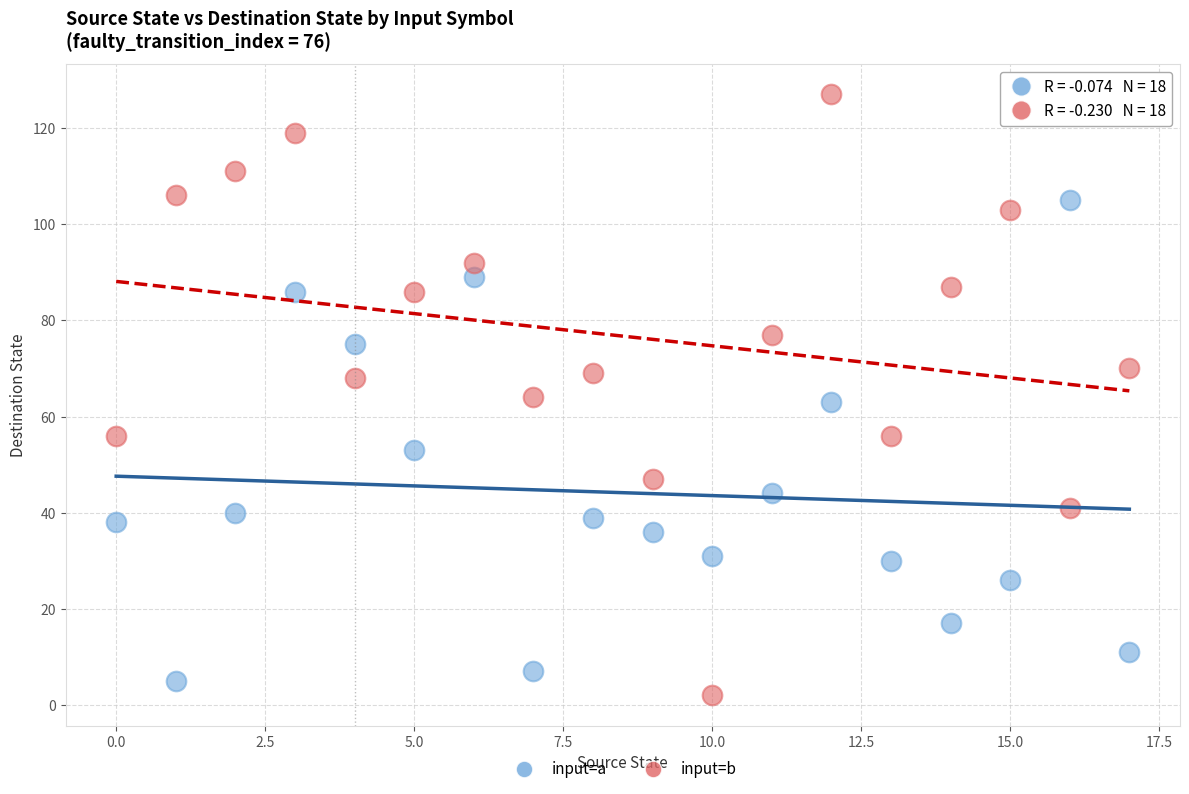

Which series has the widest spread of Y values?

input=b